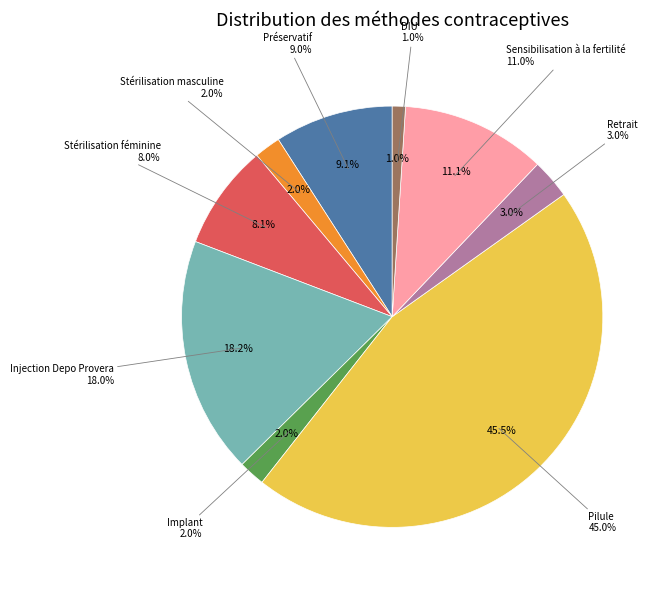

Rank the categories by value from highest to lowest.

Pilule, Injection Depo Provera, Sensibilisation à la fertilité, Préservatif, Stérilisation féminine, Retrait, Stérilisation masculine, Implant, DIU